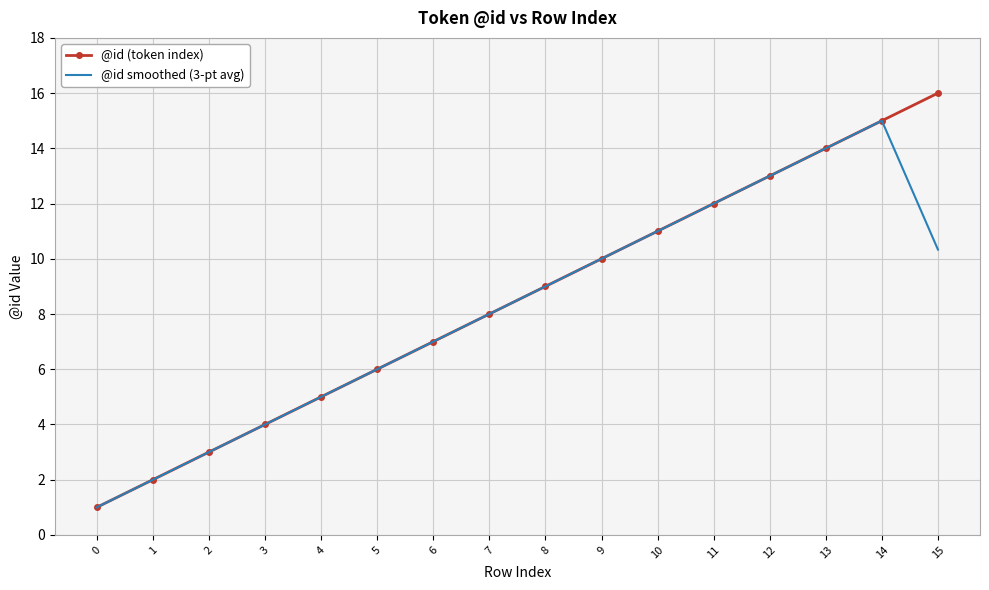

Which series has the largest total across all categories?

@id (token index)